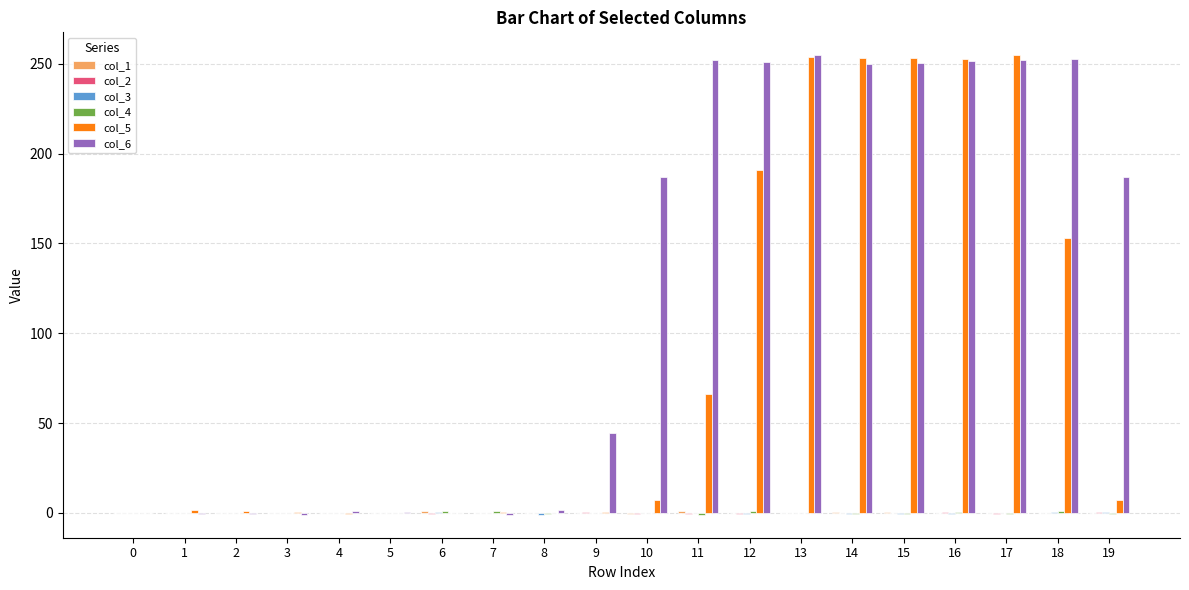

What is the maximum value shown in the chart?

254.8